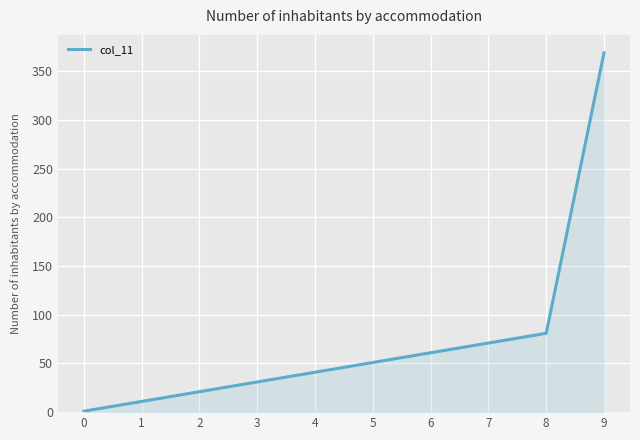

At which label is the value closest to 185?

8